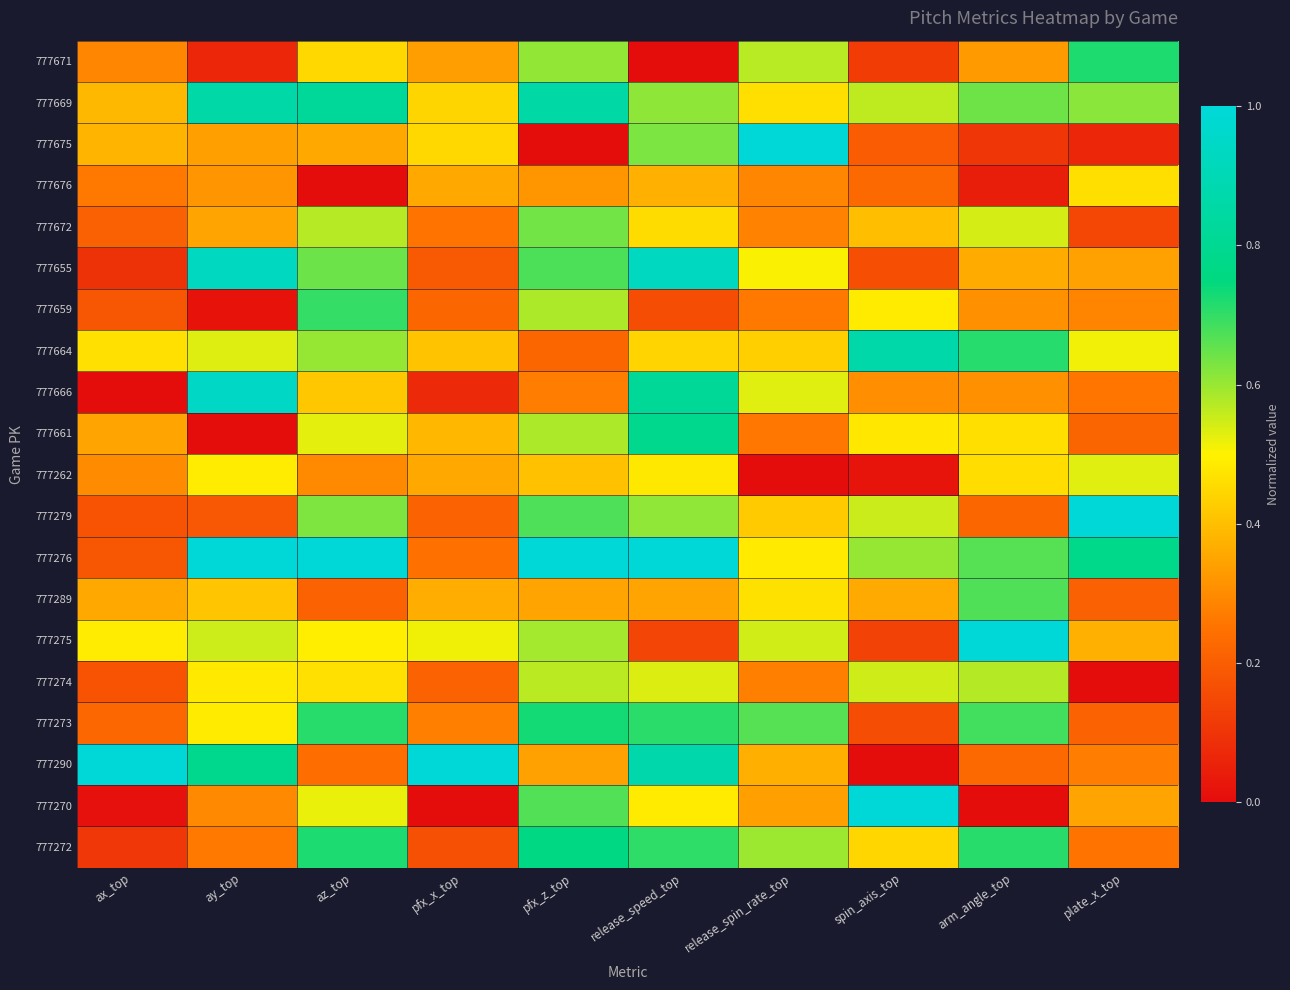

List the series in order of their peak value, highest first.

777675, 777279, 777276, 777275, 777290, 777270, 777666, 777655, 777664, 777669, 777661, 777272, 777273, 777671, 777659, 777289, 777672, 777274, 777262, 777676